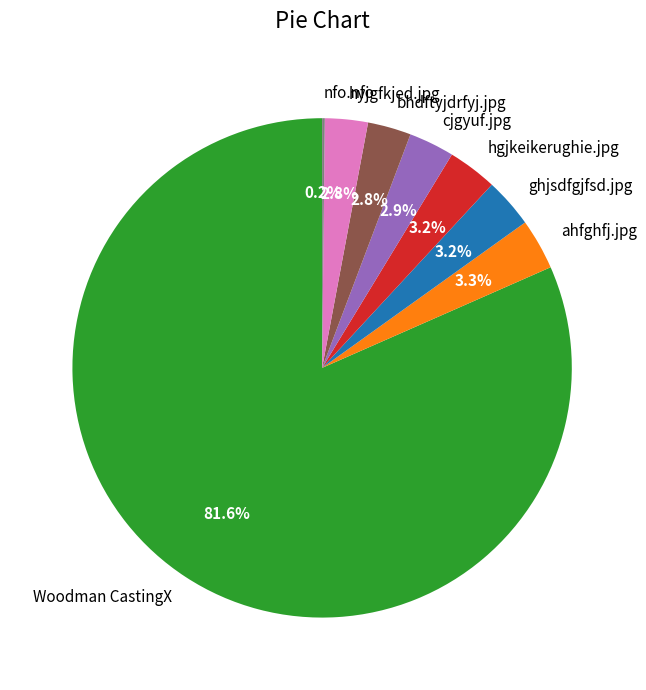

Approximately how many times larger is the value at bhdftyjdrfyj.jpg compared to hgjkeikerughie.jpg?

0.9